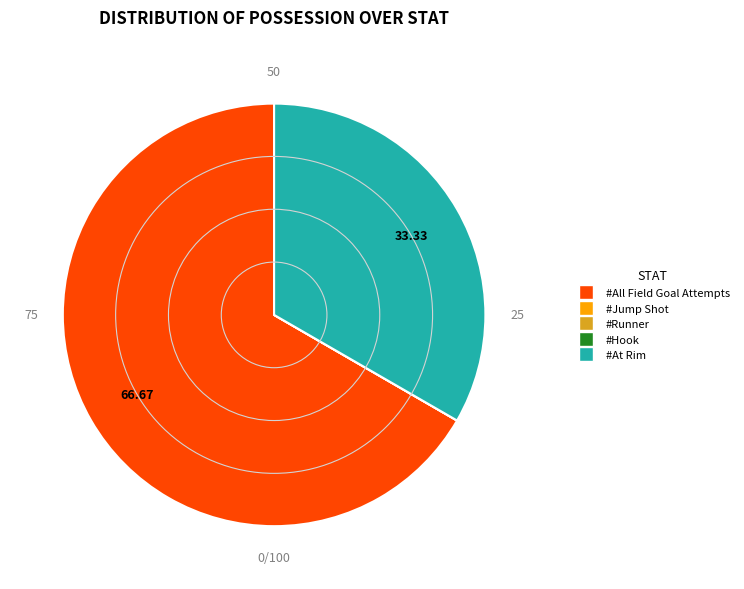

Does #All Field Goal Attempts represent more than half of the total?

Yes